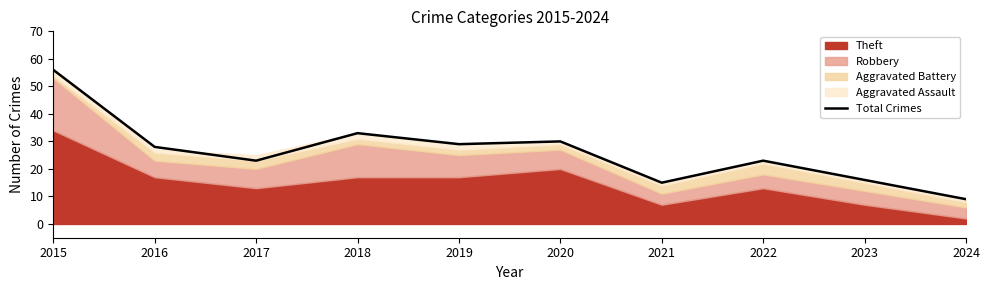

At which label is the value closest to 32?

2018